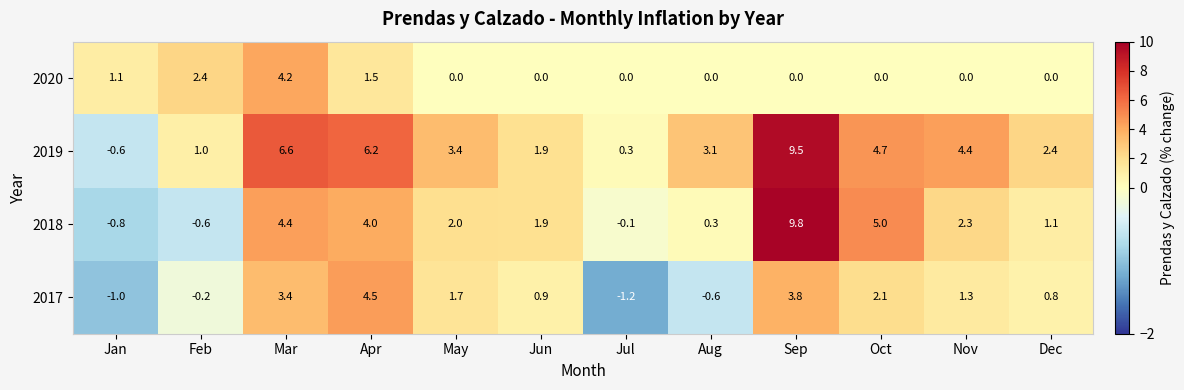

What is the difference between the 2017 values at Nov and Dec?

0.5